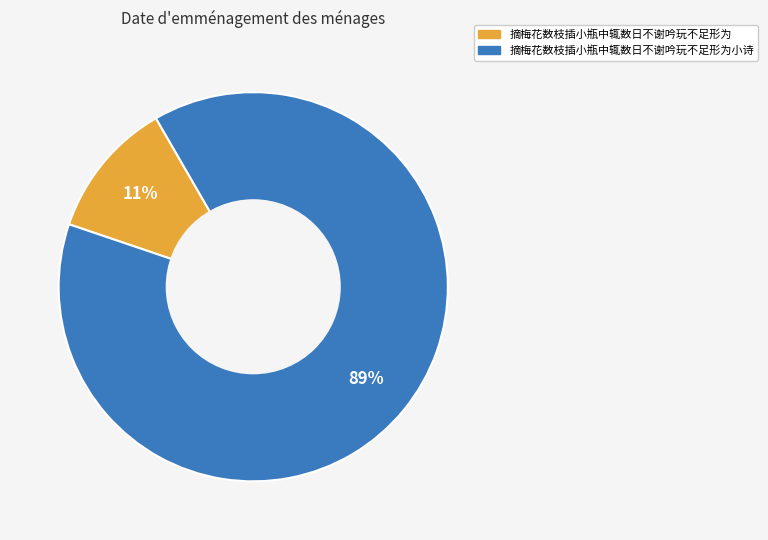

Is there any slice that represents more than half of the pie?

Yes